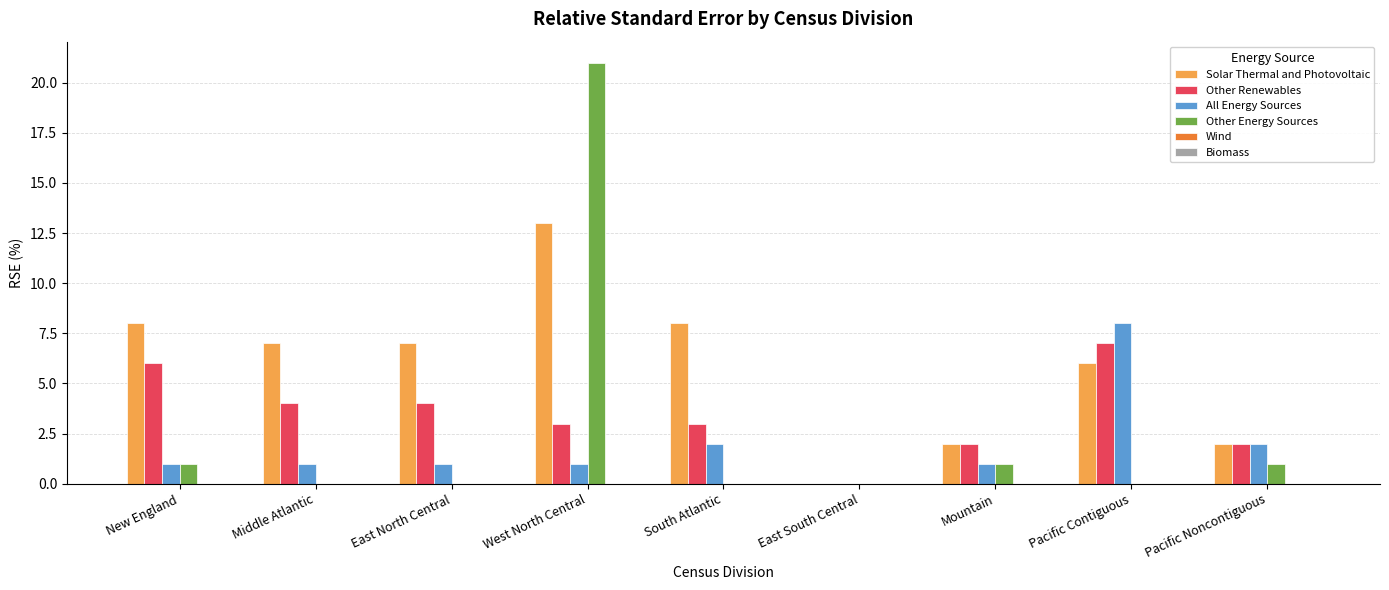

Is the value of Other Renewables at Mountain greater than the value of Other Energy Sources at Pacific Contiguous?

Yes